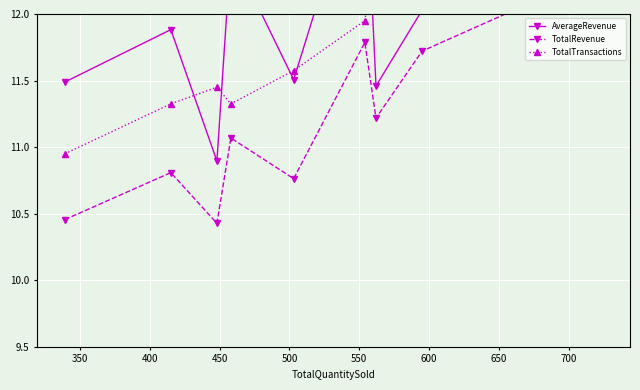

What is the average value of the TotalRevenue series?

11.3